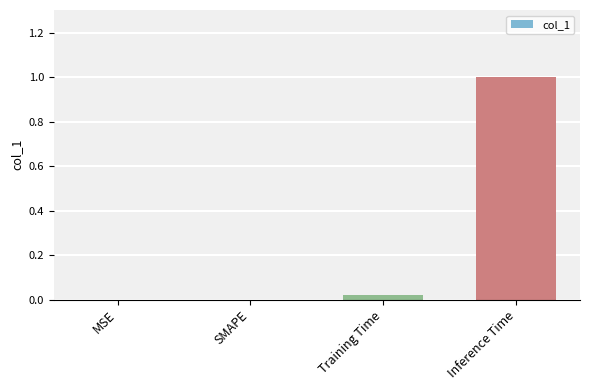

What is the maximum value shown in the chart?

1.0